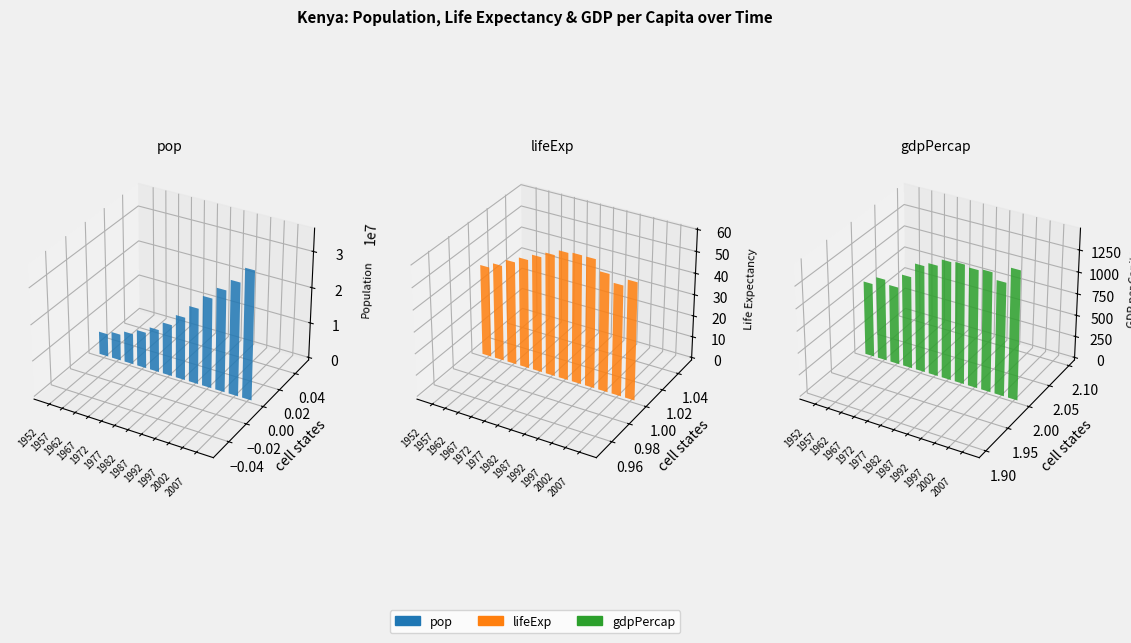

What is the total value across all series at 1997?

28265241.9